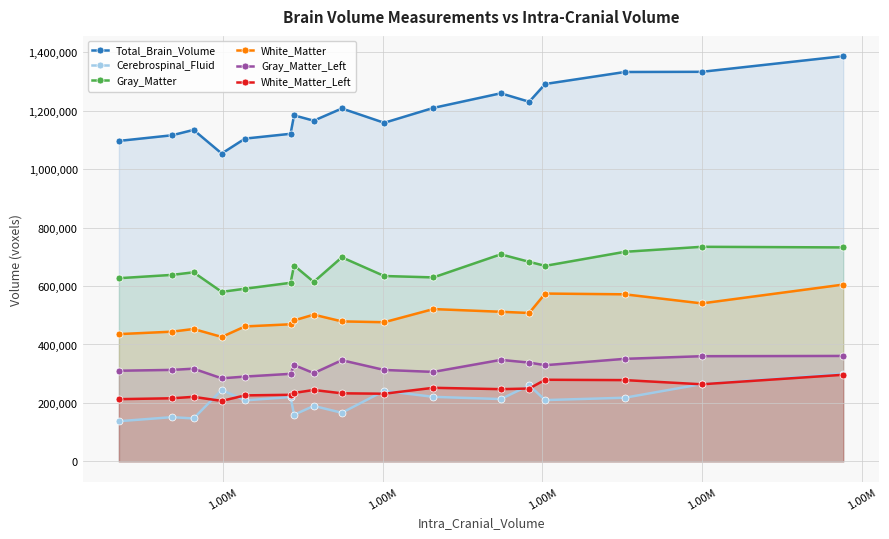

True or false: Gray_Matter_Left has more than 0 interior local peaks.

True